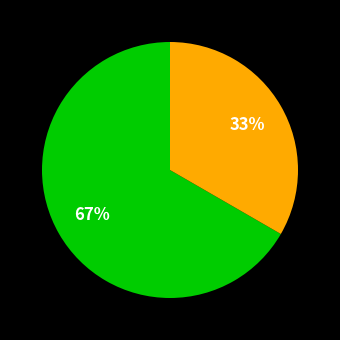

How many segments does this pie chart have?

2